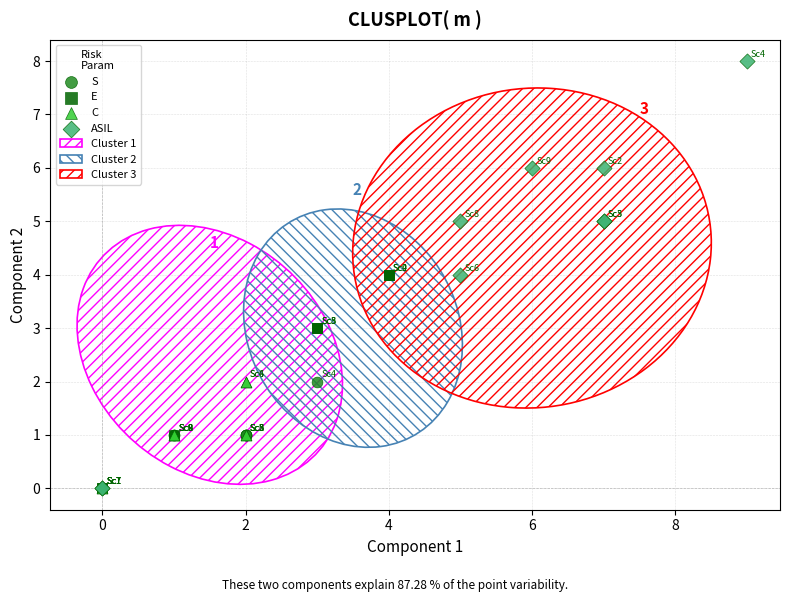

Which series has the widest spread of Y values?

ASIL